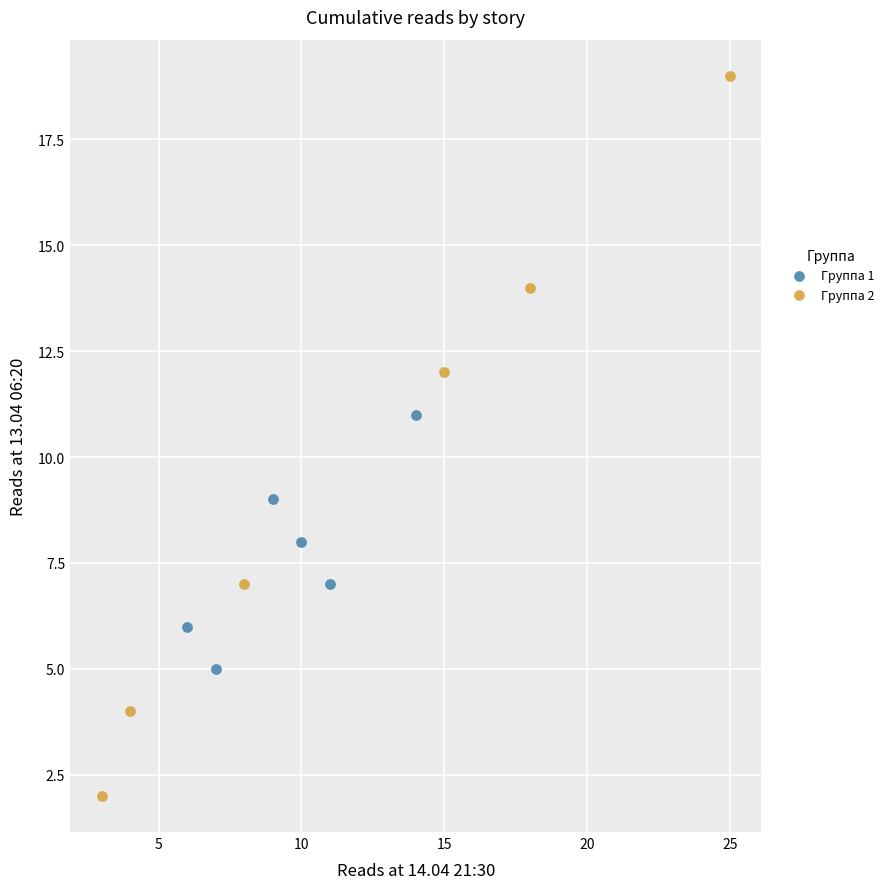

Which series reaches the maximum Y coordinate?

Группа 2